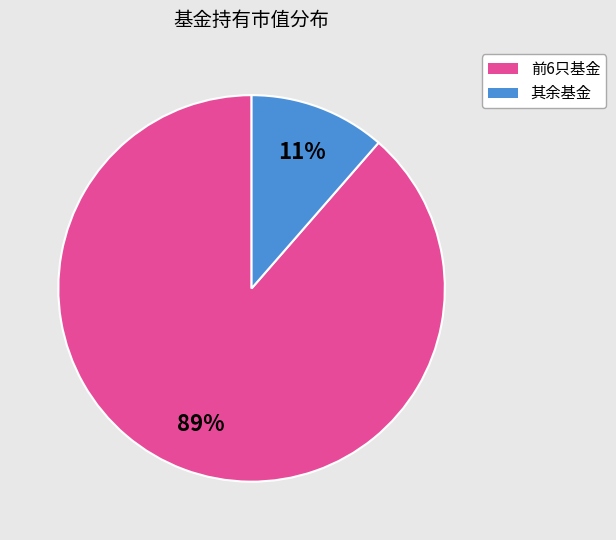

To the nearest percent, what is the average slice percentage?

50%